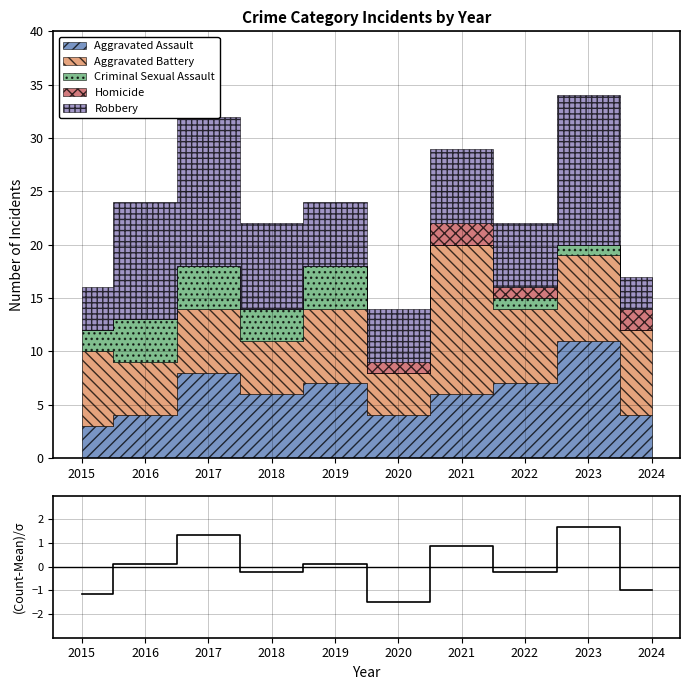

At which category does the chart reach its peak across all series?

2023